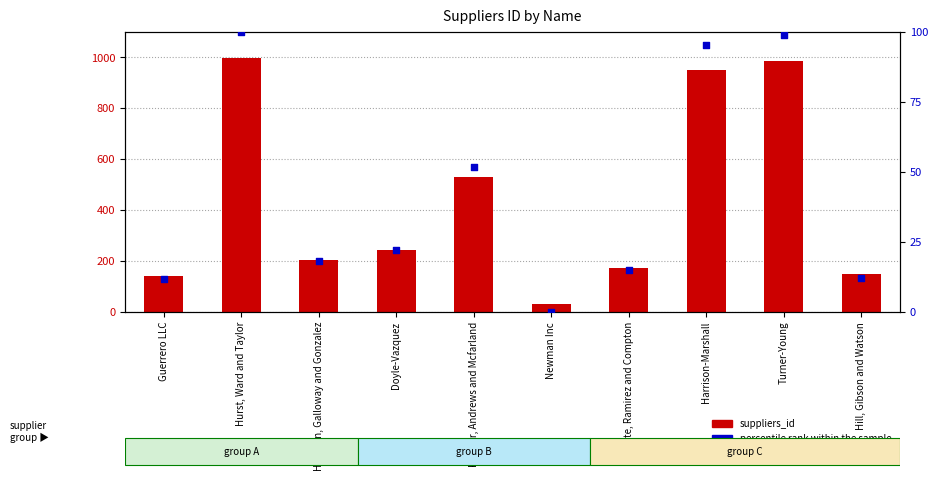

Which series has the widest spread of Y values?

suppliers_id